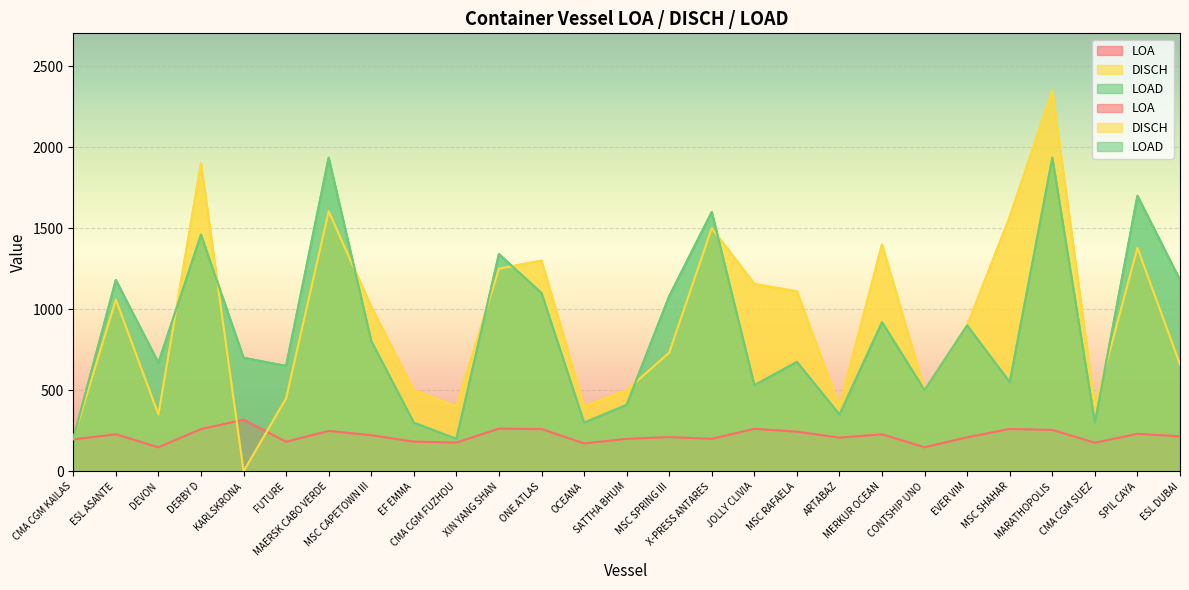

How many data points does each series have?

27